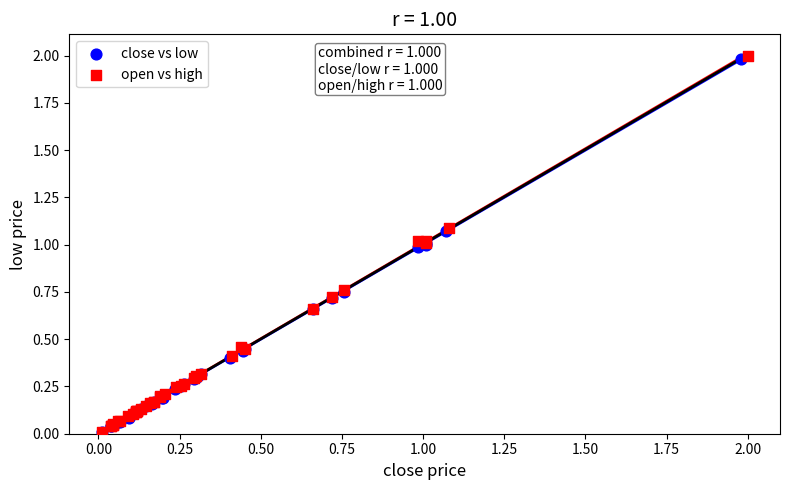

Which series has the largest Y range (max minus min)?

open vs high